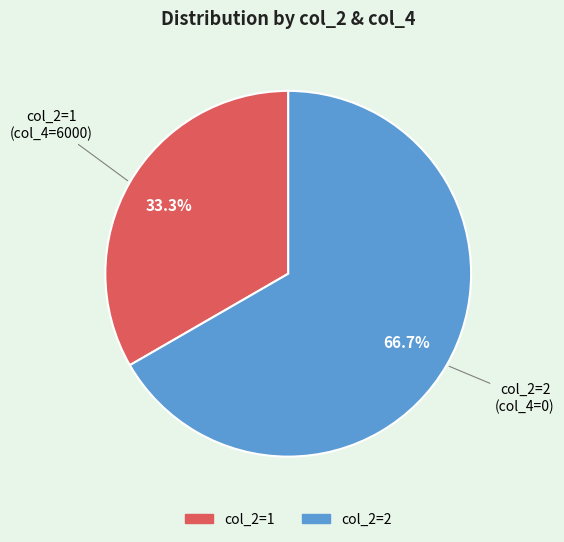

Does any single category account for the majority?

Yes